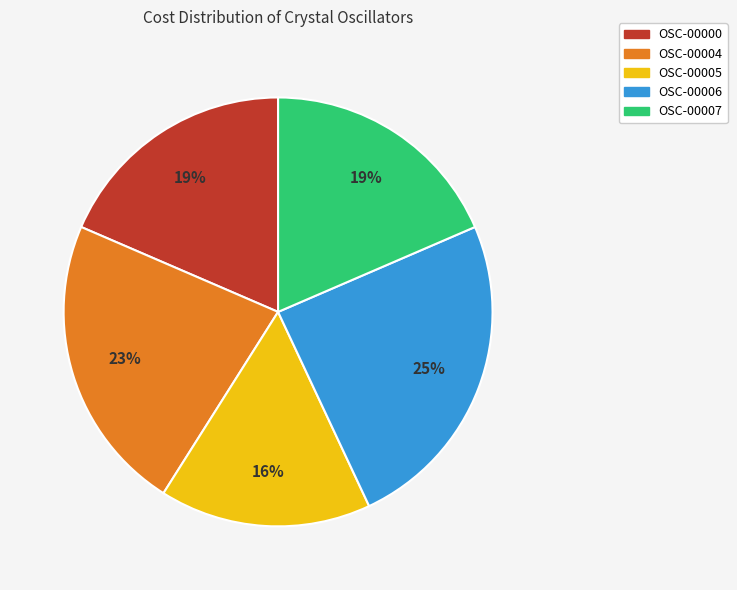

To the nearest percent, what is the difference between the largest and smallest slice percentages?

9%